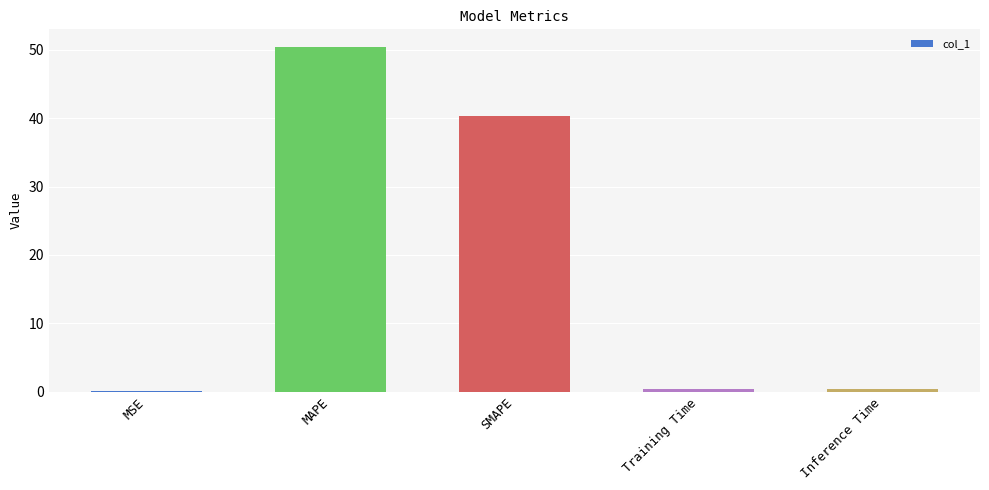

Are the bars grouped side by side (vs. stacked)?

No